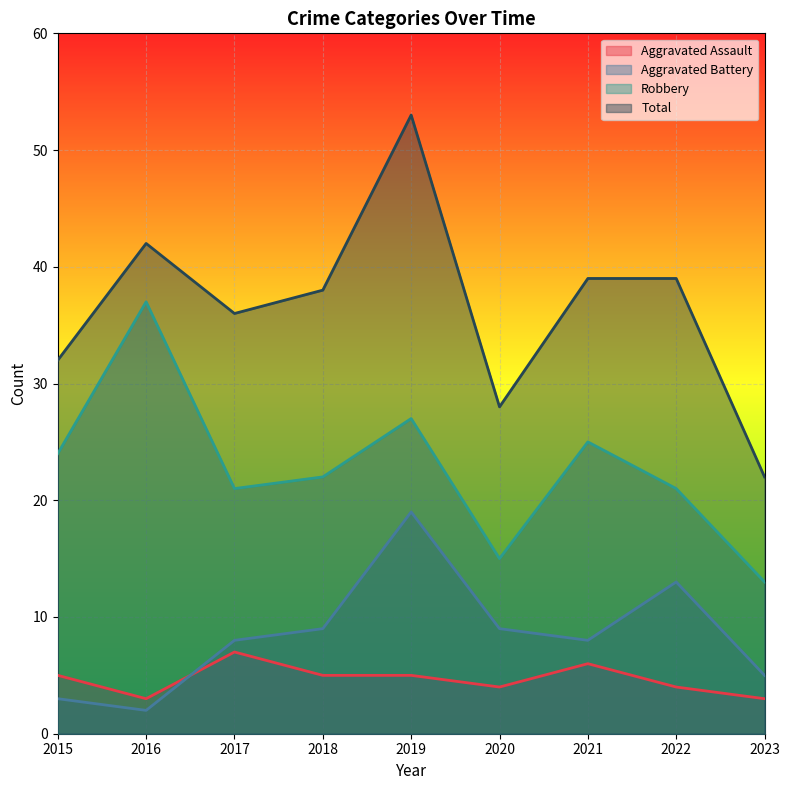

How many series are shown in this chart?

4